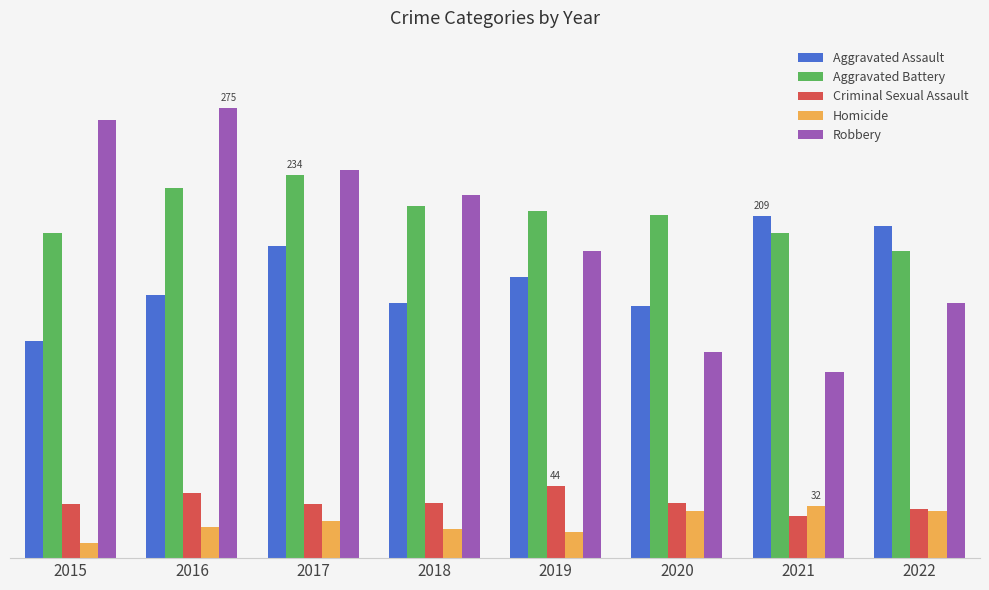

Which series has the largest total across all categories?

Aggravated Battery